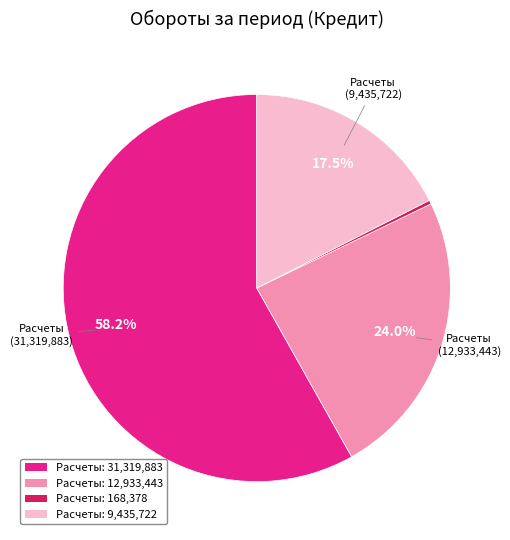

Which slice represents more than half of the pie?

Расчеты: 31,319,883